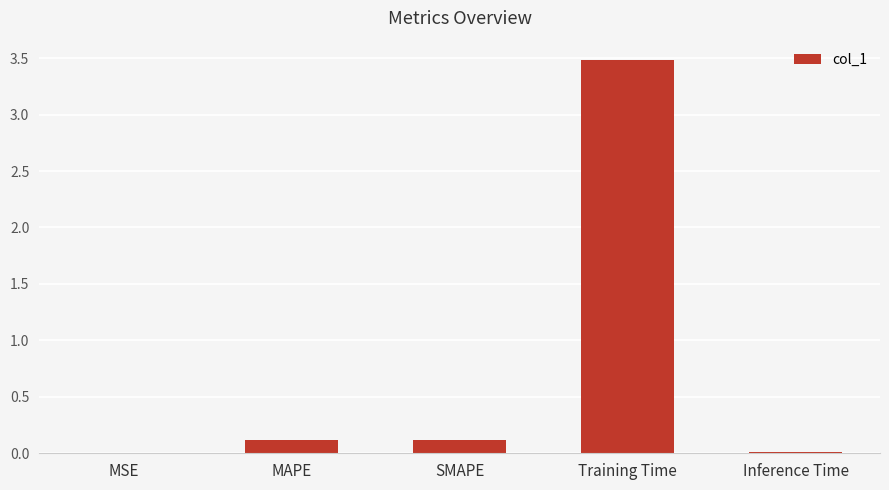

Between SMAPE and MSE, which is larger?

SMAPE